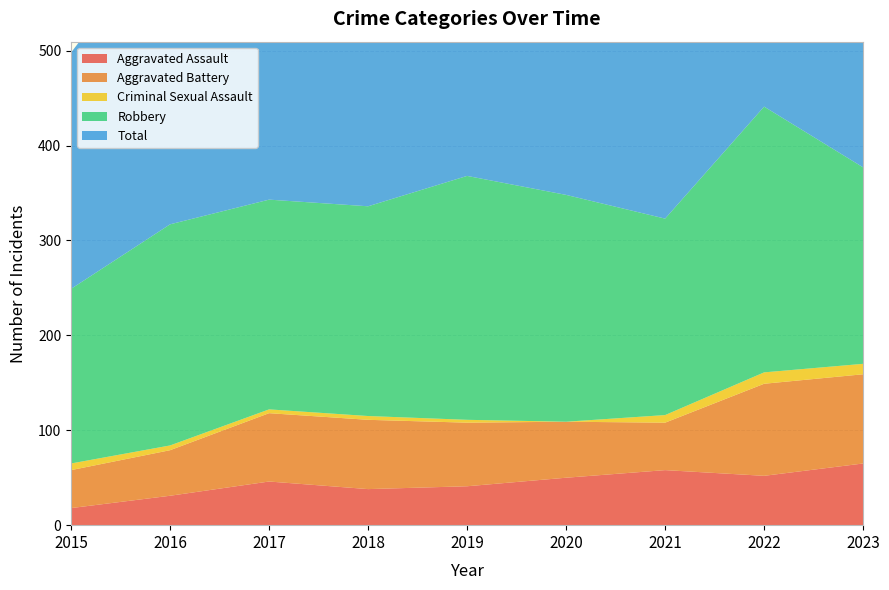

Reading right to left, list all the values displayed in this chart.

Aggravated Assault: 2023=65	2022=52	2021=58	2020=50	2019=41	2018=38	2017=46	2016=31	2015=18
Aggravated Battery: 2023=94	2022=97	2021=50	2020=59	2019=67	2018=73	2017=72	2016=48	2015=40
Criminal Sexual Assault: 2023=11	2022=12	2021=8	2020=0	2019=3	2018=4	2017=4	2016=5	2015=7
Robbery: 2023=207	2022=280	2021=207	2020=239	2019=257	2018=221	2017=221	2016=233	2015=184
Total: 2023=379	2022=443	2021=323	2020=350	2019=368	2018=336	2017=343	2016=318	2015=249